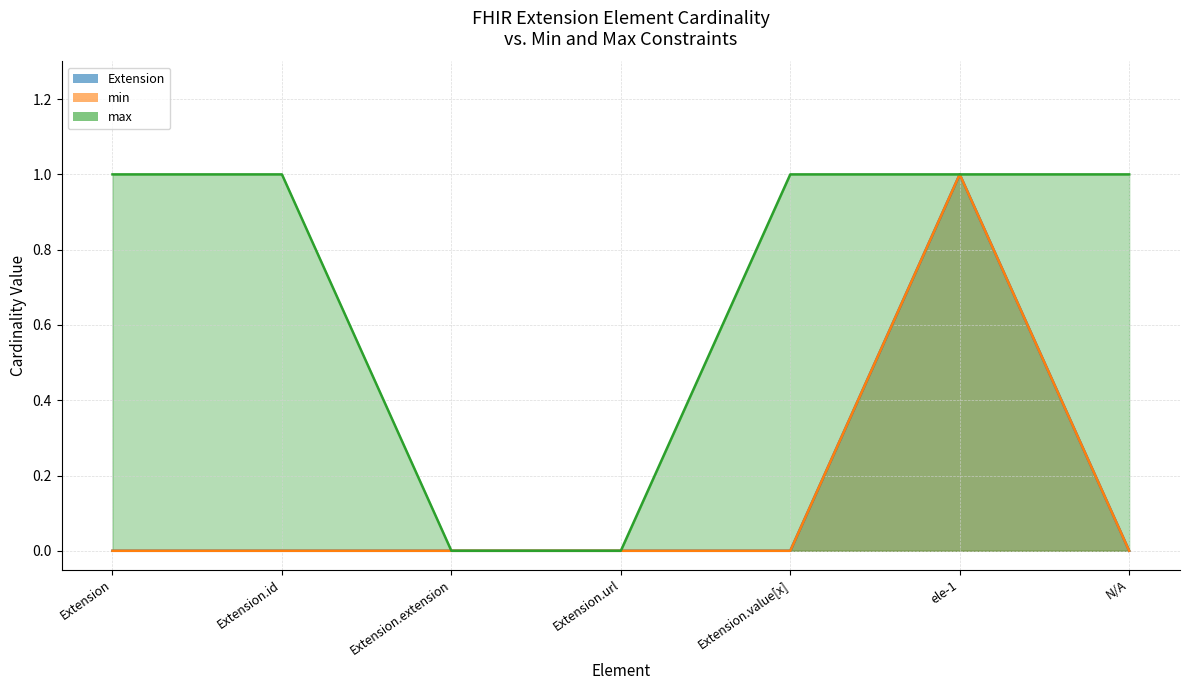

Between Extension and N/A, which is larger?

Extension